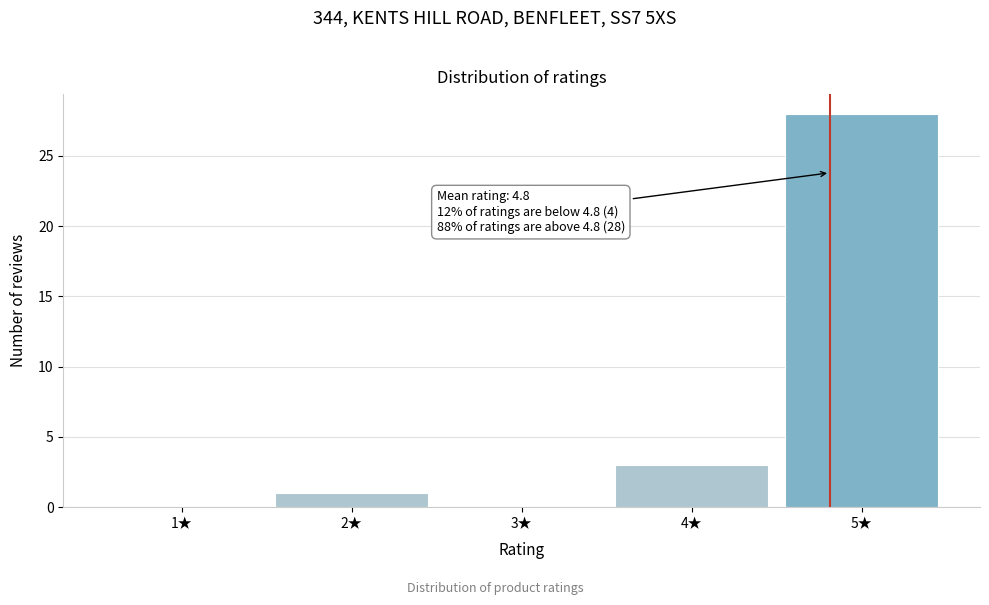

Over which range of the x-axis is the bar tallest?

4.5 to 5.5